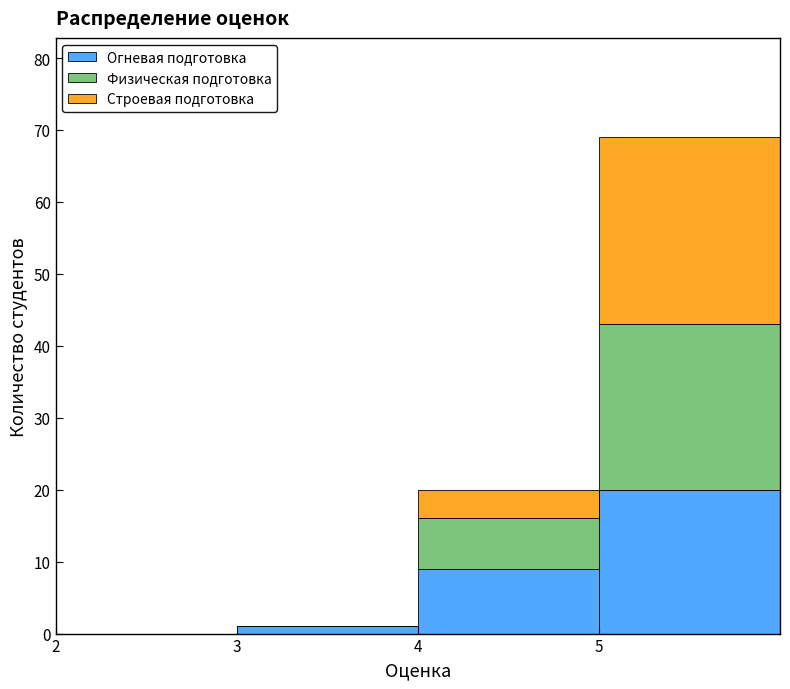

Which range on the x-axis has the tallest stacked bar (by total height)?

5 to 6